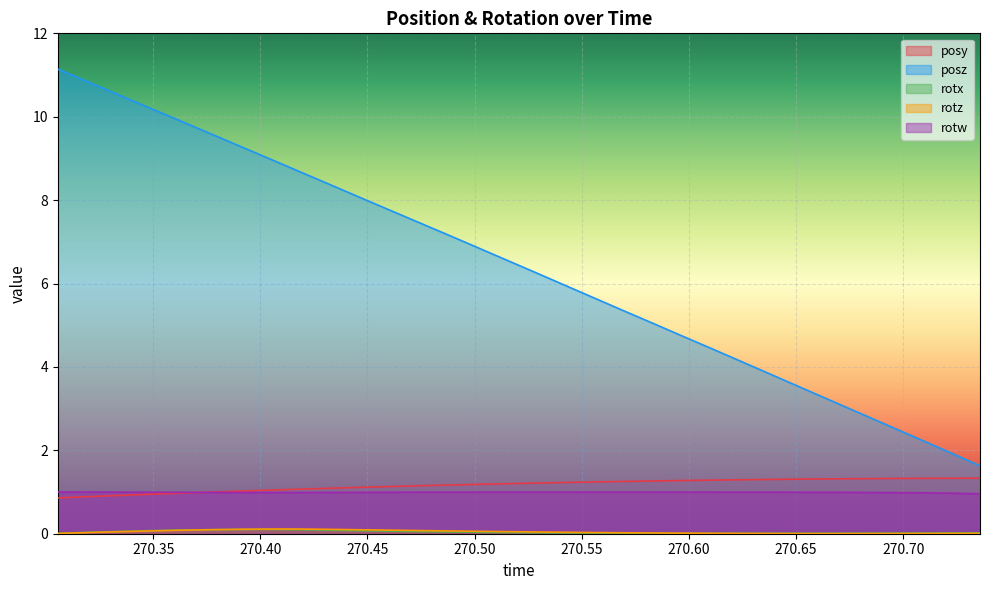

True or false: posz and rotw intersect in this chart.

False